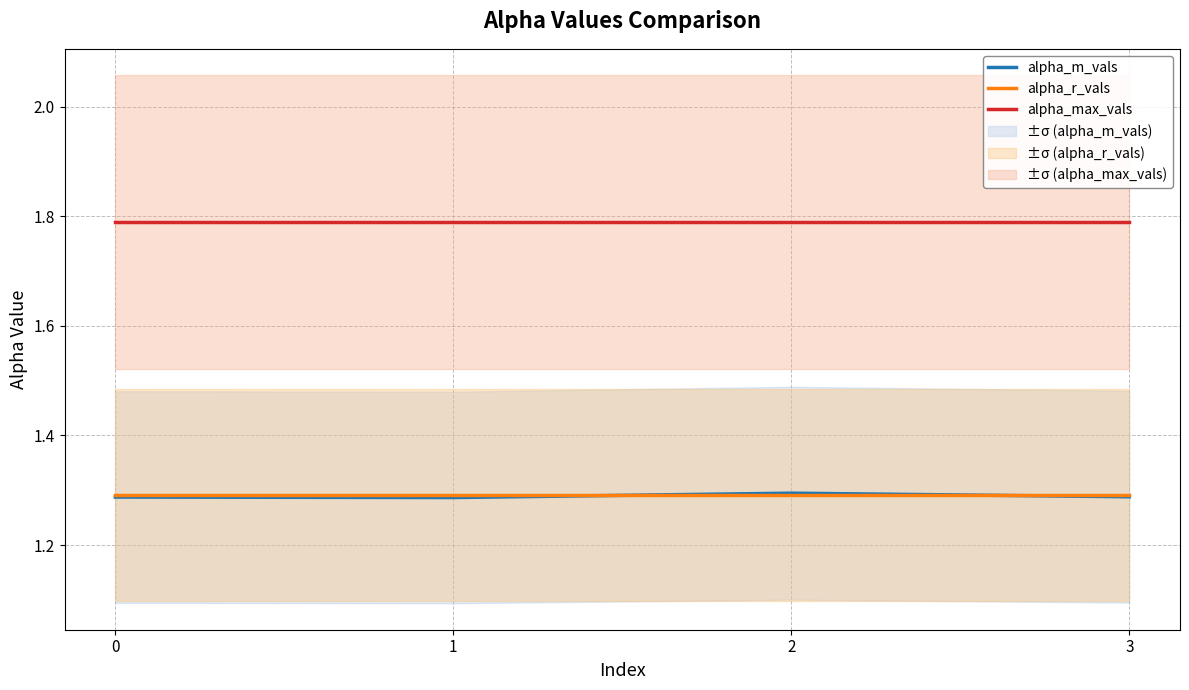

What is the value of the alpha_r_vals point at the 1st from the left?

1.3